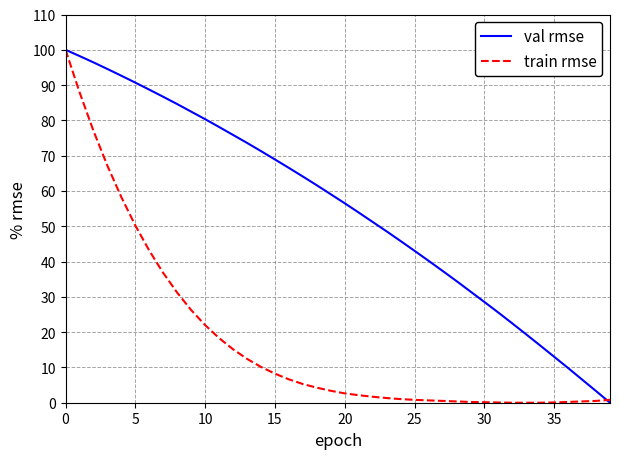

Is this an area chart (filled region under the line)?

No